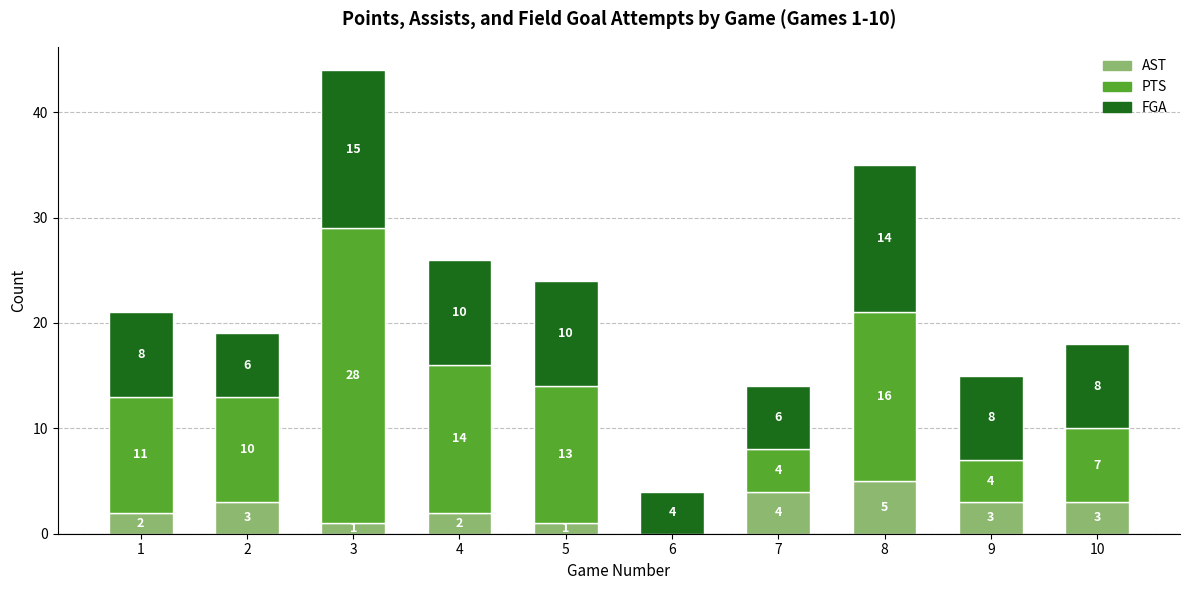

What are all the series names shown in the legend?

AST, PTS, FGA